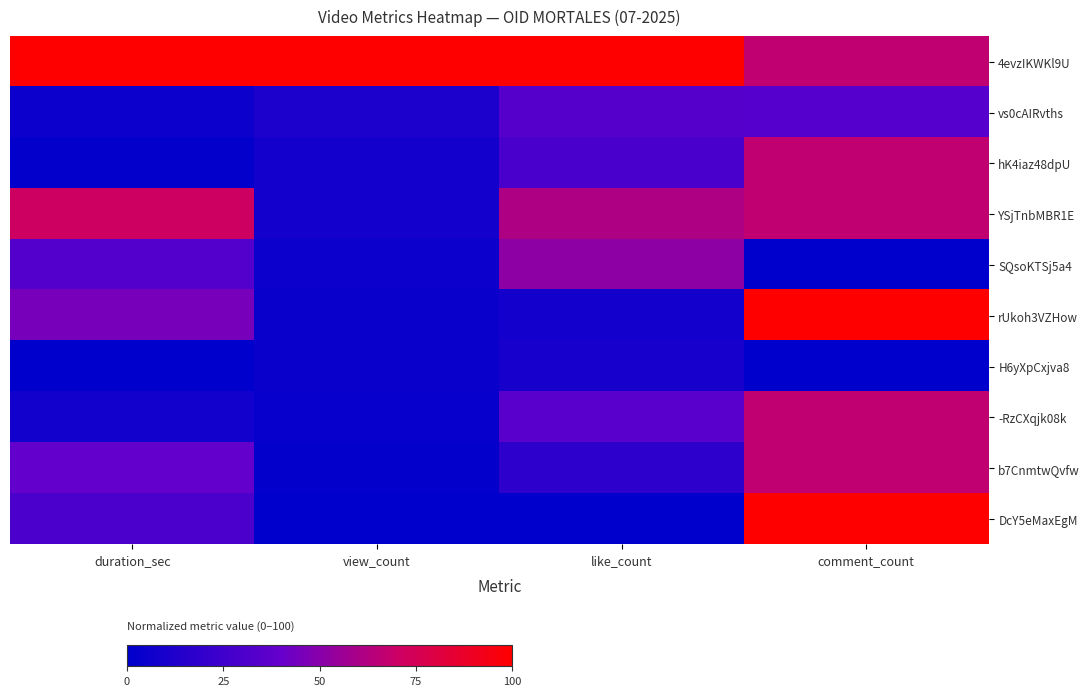

Which category has the highest value across all series?

duration_sec